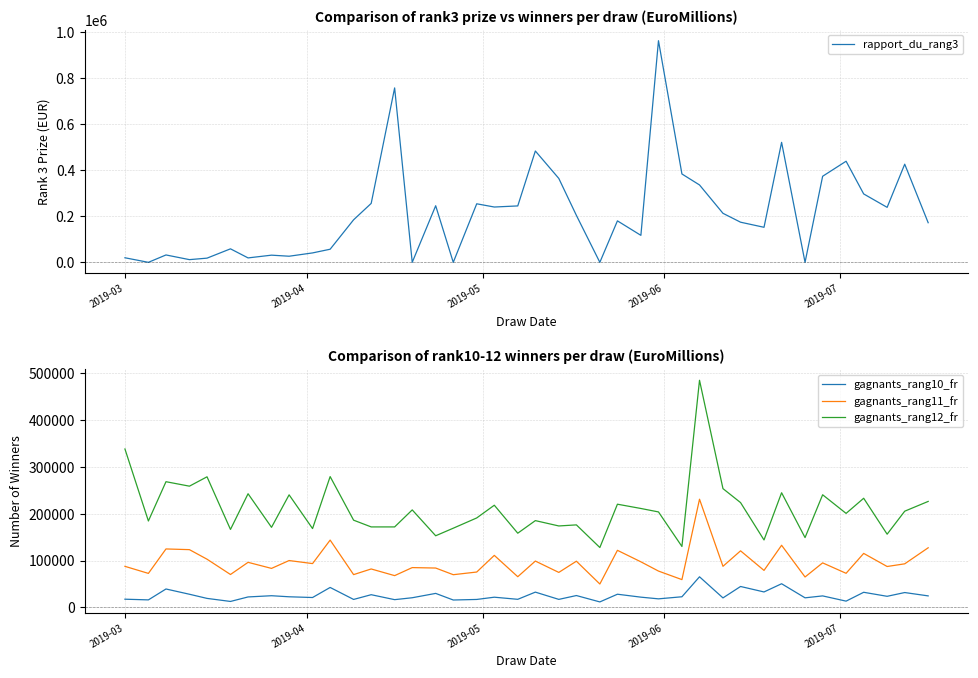

What is the highest value of the gagnants_rang10_fr series?

65441